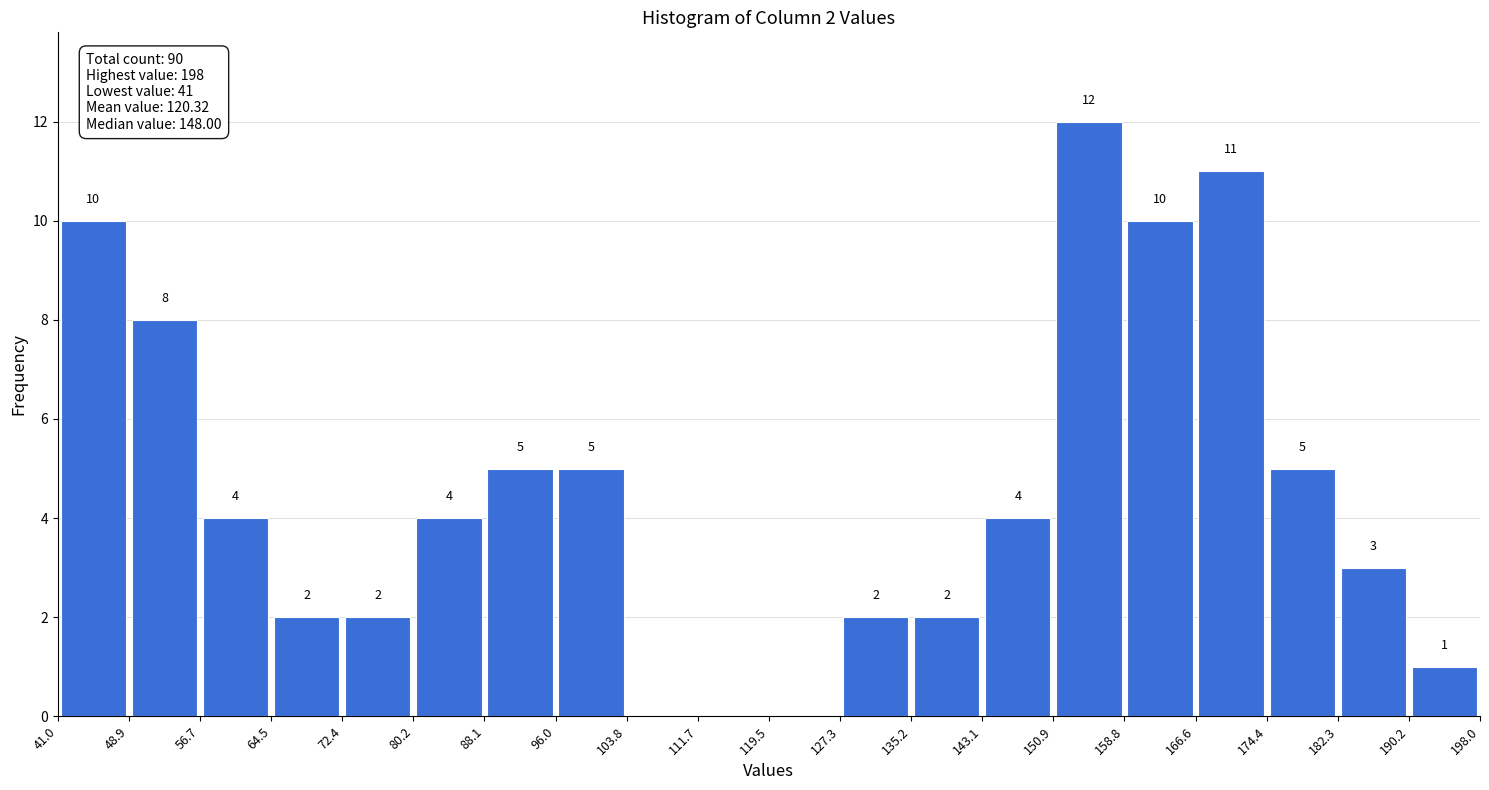

Over which range of the x-axis is the bar tallest?

150.9 to 158.8